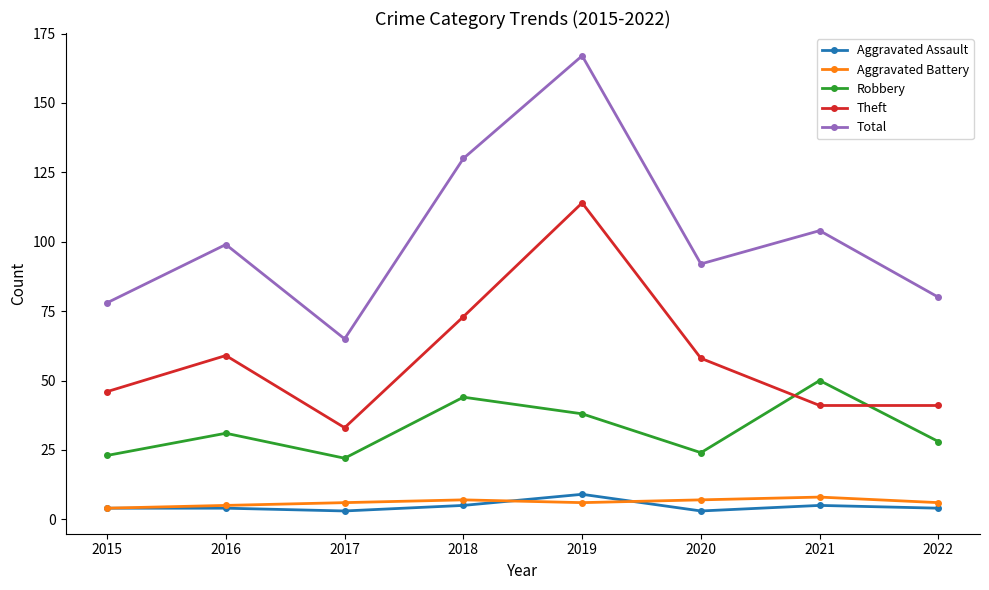

How many lines are shown in the chart?

5